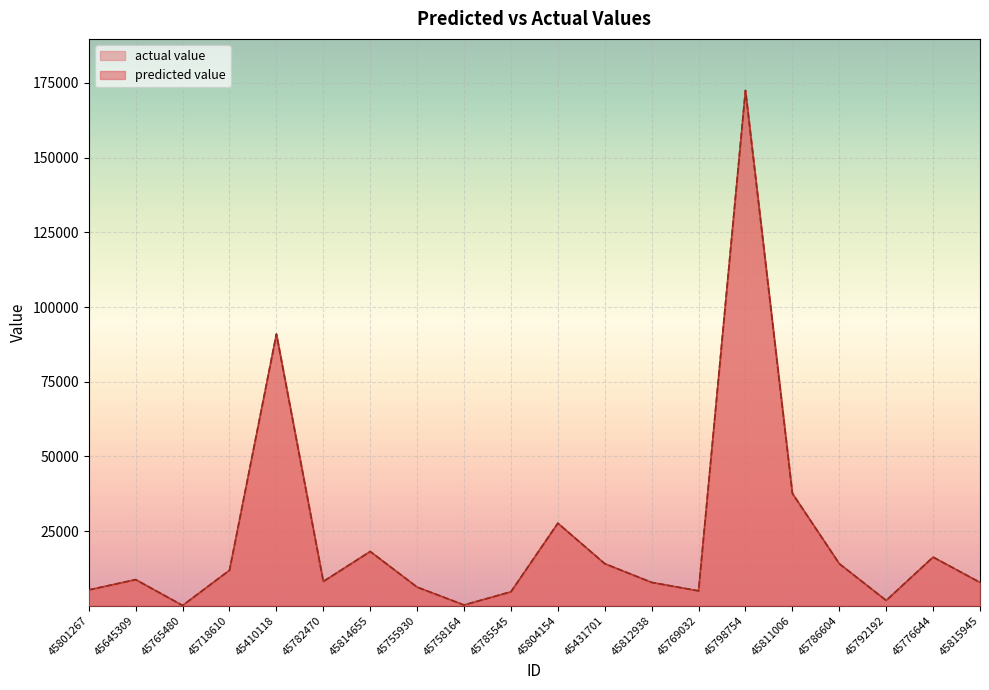

At 45786604, list the series in order from smallest to largest.

actual value, predicted value